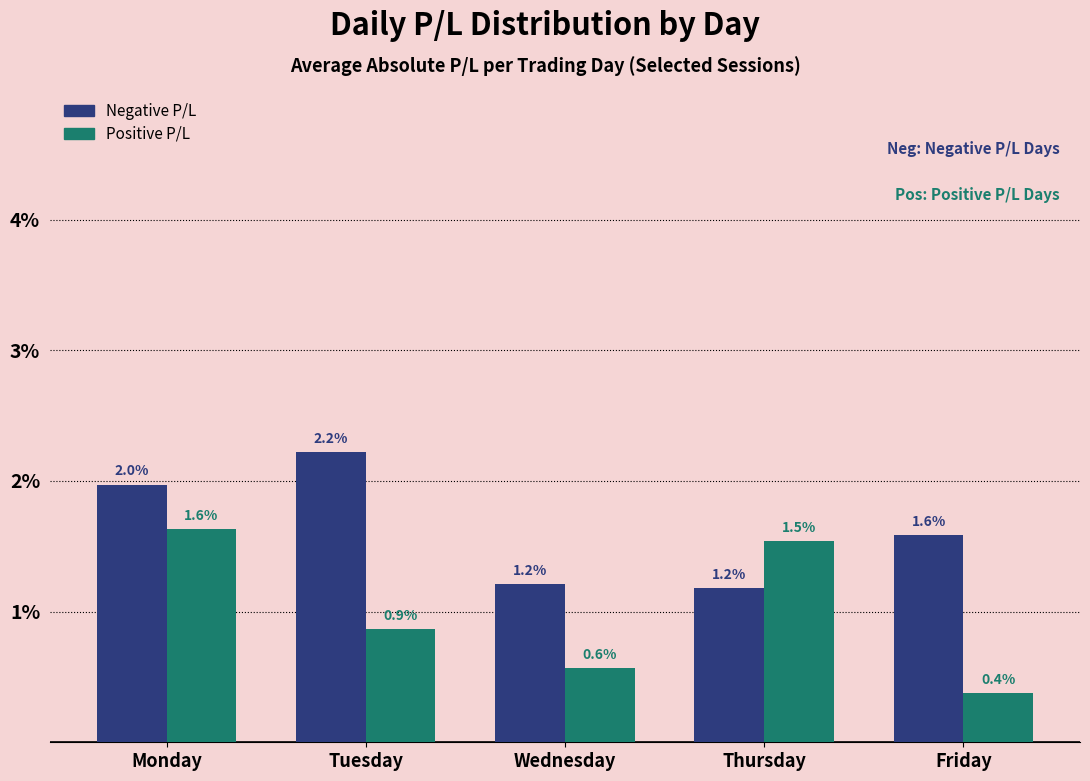

What is the value of the Positive P/L bar at the 1st from the left?

1.6